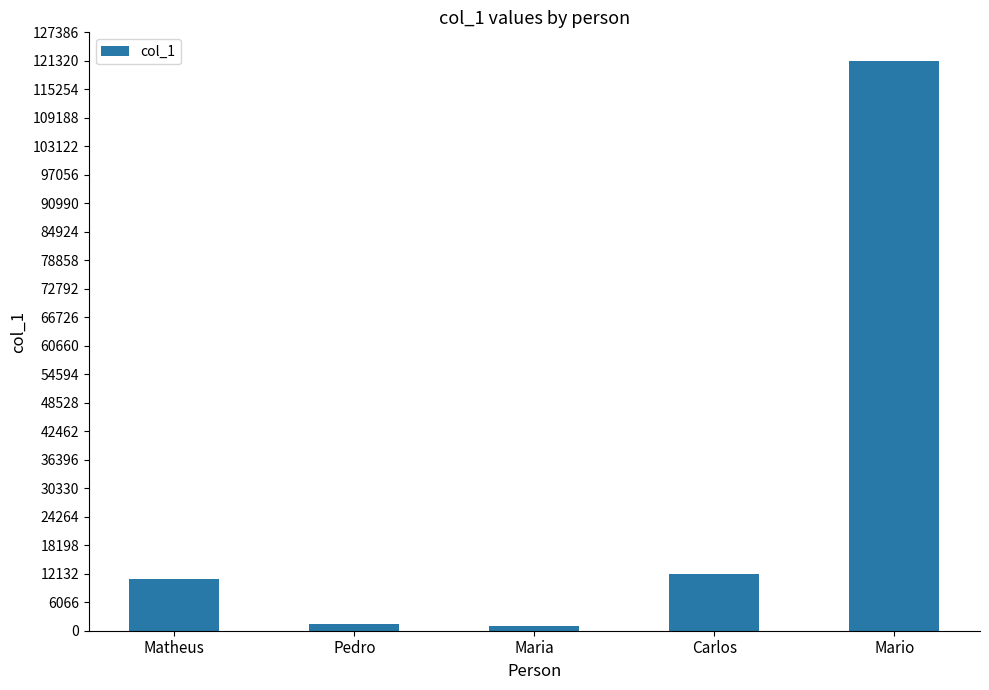

Which has a higher value, Matheus or Mario?

Mario